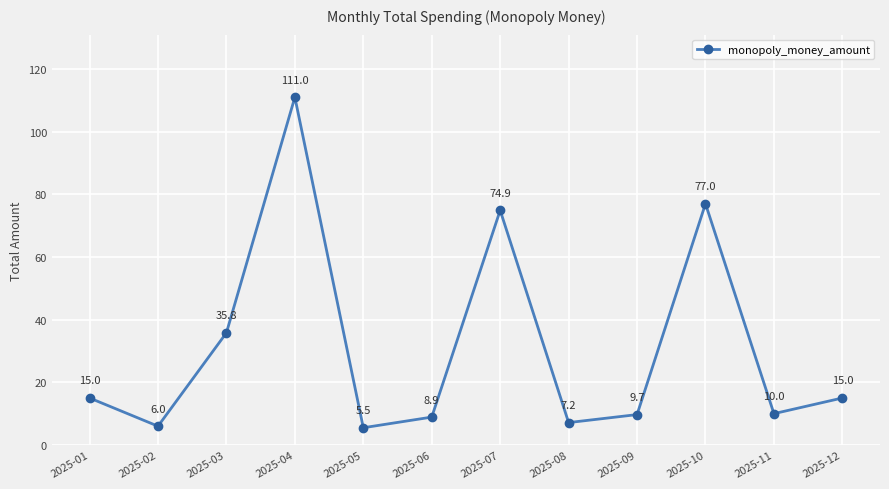

Reading right to left, transcribe all the data shown in this chart.

2025-12=15.0	2025-11=10.0	2025-10=77.0	2025-09=9.7	2025-08=7.2	2025-07=74.9	2025-06=8.9	2025-05=5.5	2025-04=111.0	2025-03=35.8	2025-02=6.0	2025-01=15.0